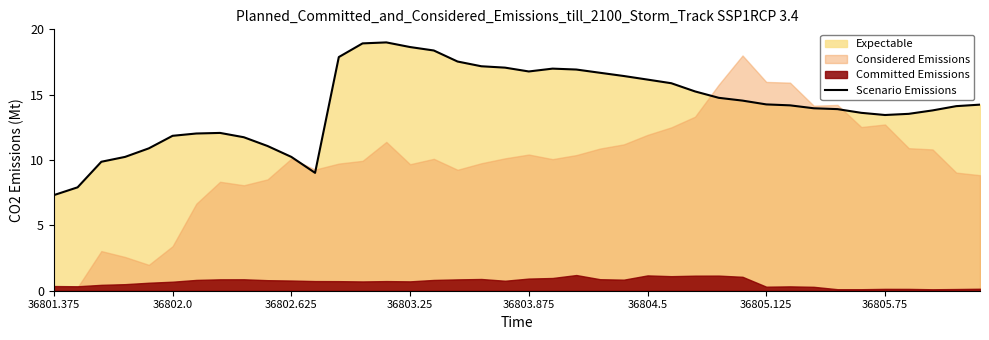

What position from the left is 17?

18